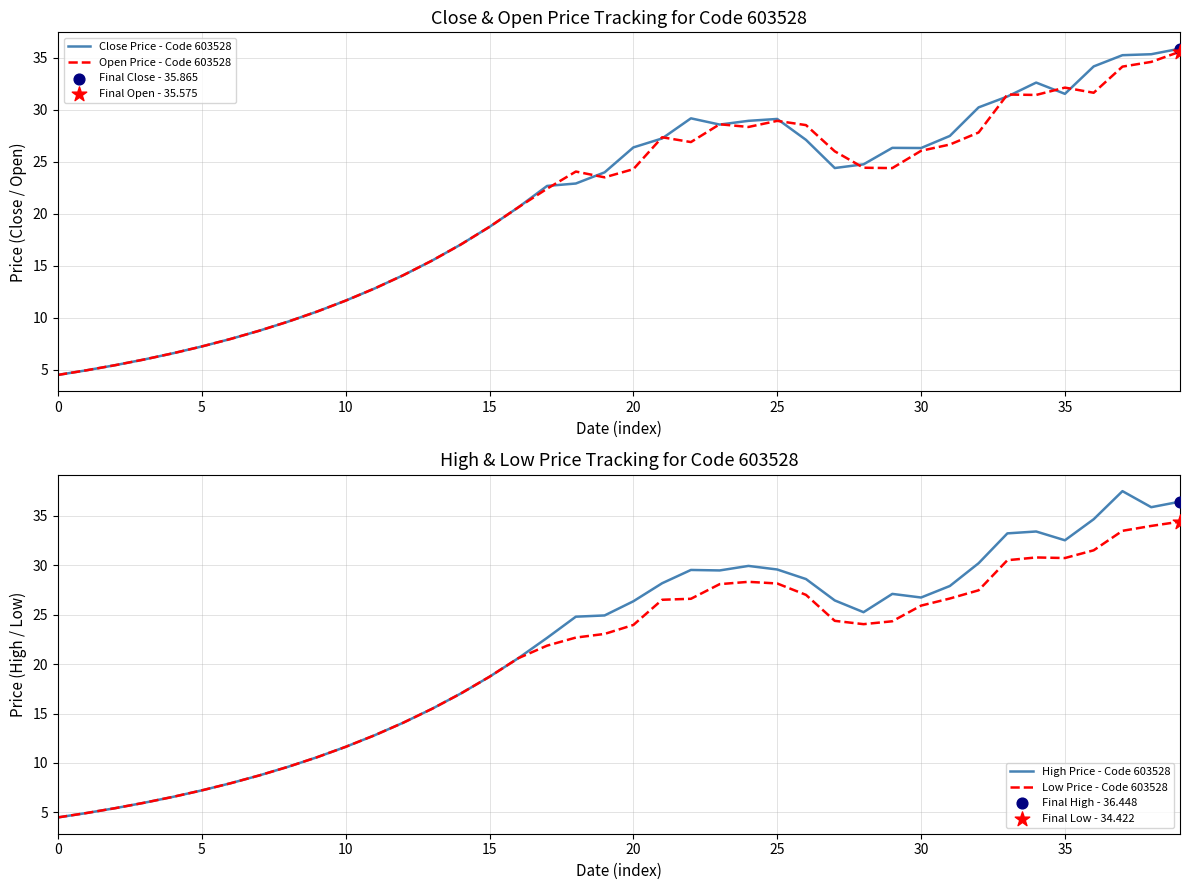

Which series contains the lowest Y value?

Close Price - Code 603528